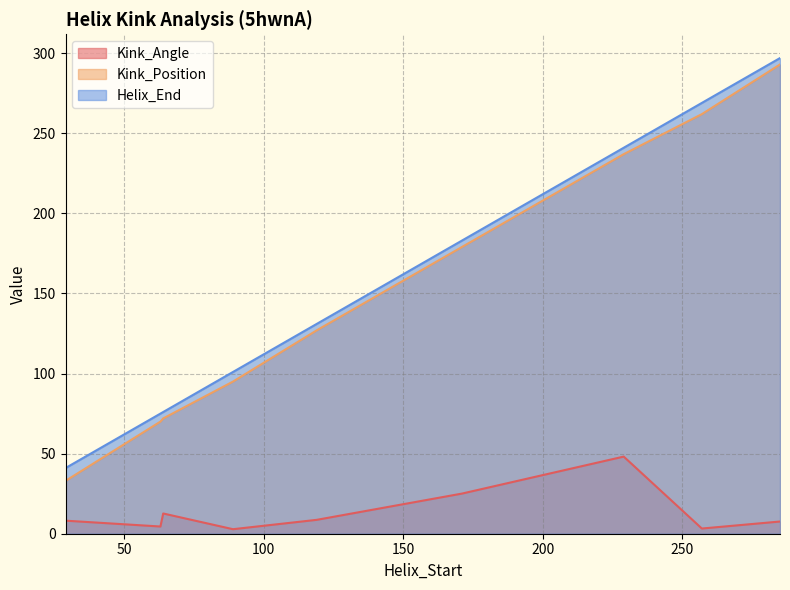

How many lines are shown in the chart?

3